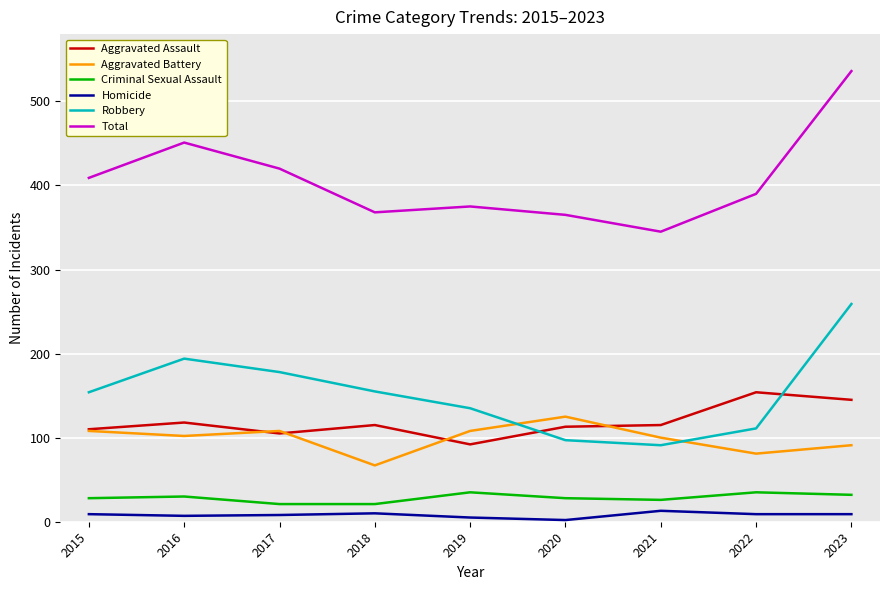

The Aggravated Battery series shows 41 at 2018. True or false?

False